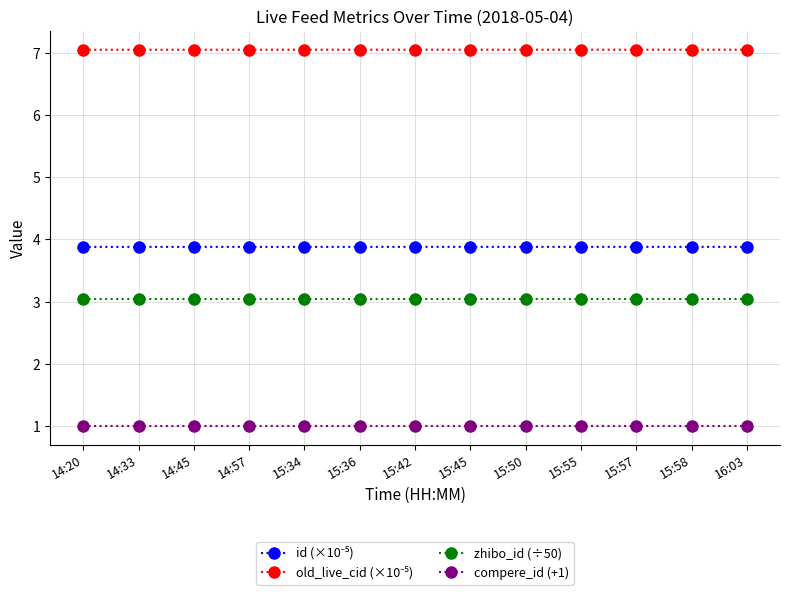

What position from the left is 15:55?

10